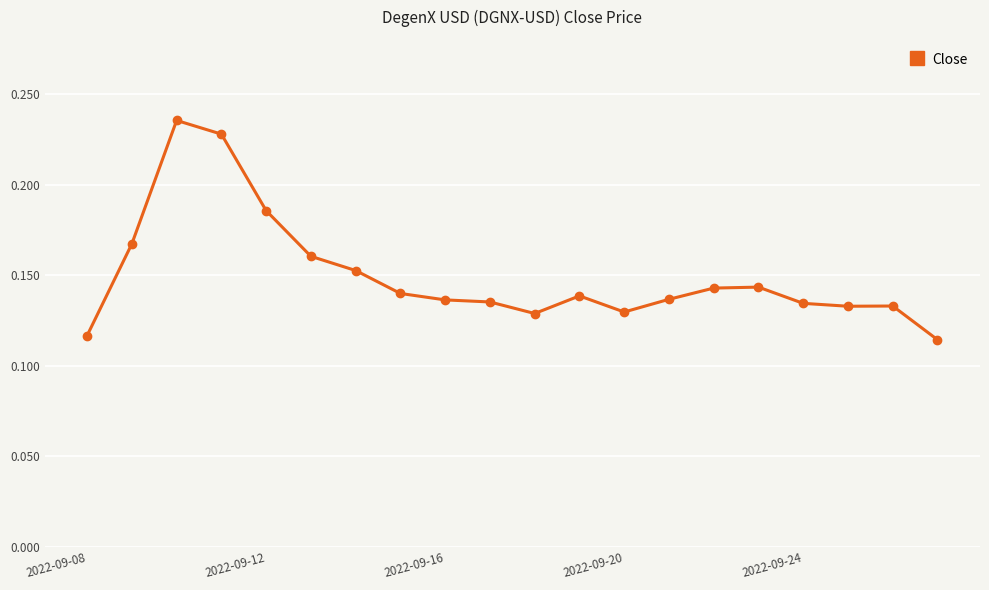

True or false: there are more than 0 points higher than both neighbors.

True